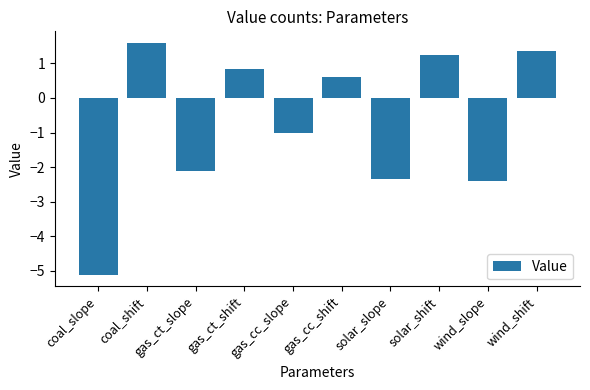

The value at gas_ct_shift is 0.3. True or false?

False